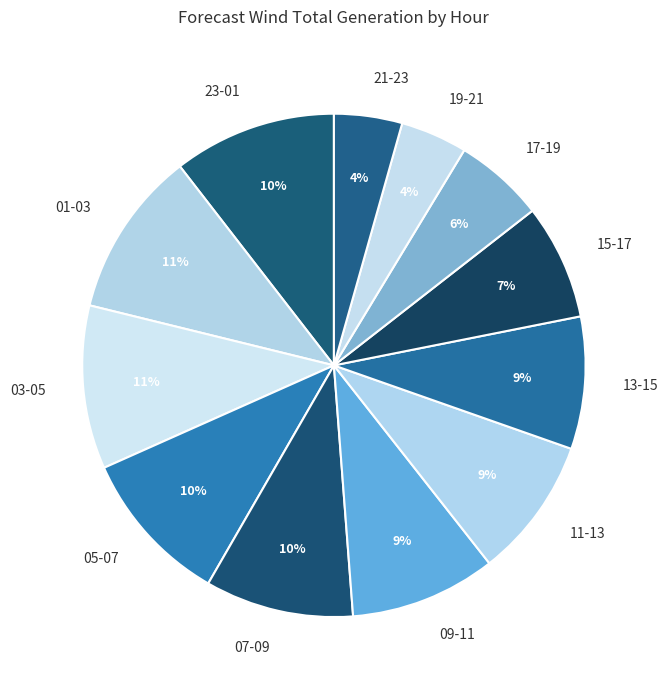

What is the ratio of the value at 07-09 to the value at 01-03?

0.9